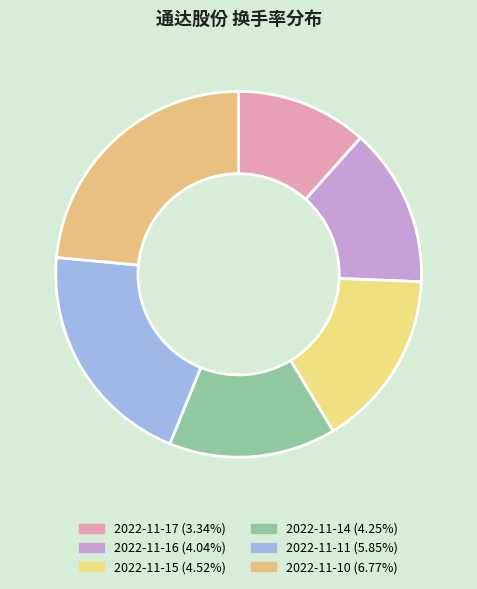

Does any single category account for the majority?

No